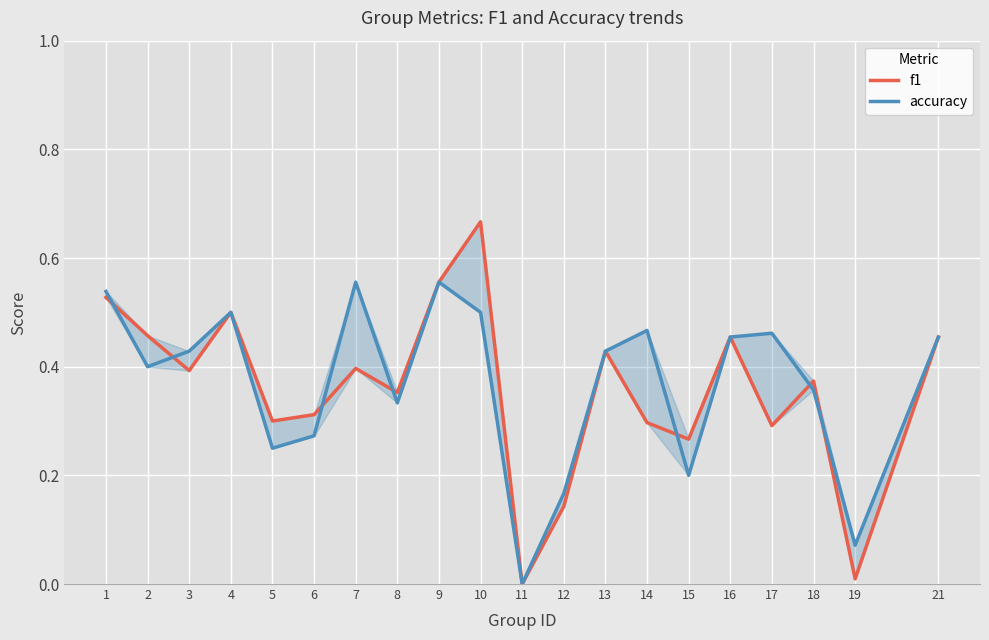

After their last crossing, which series has the higher values: accuracy or f1?

accuracy